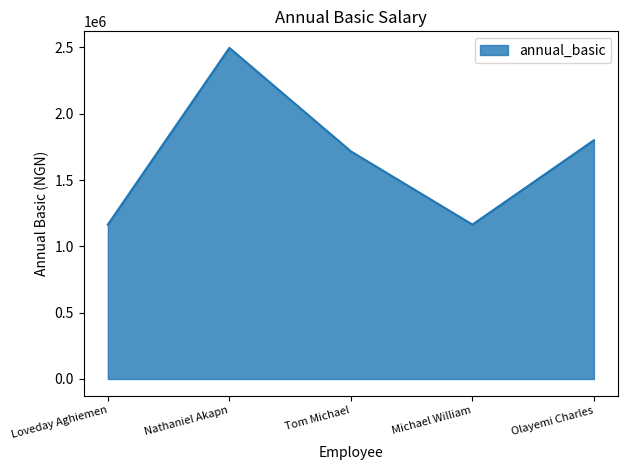

What is the change in value from Loveday Aghiemen to Nathaniel Akapn?

+1332000